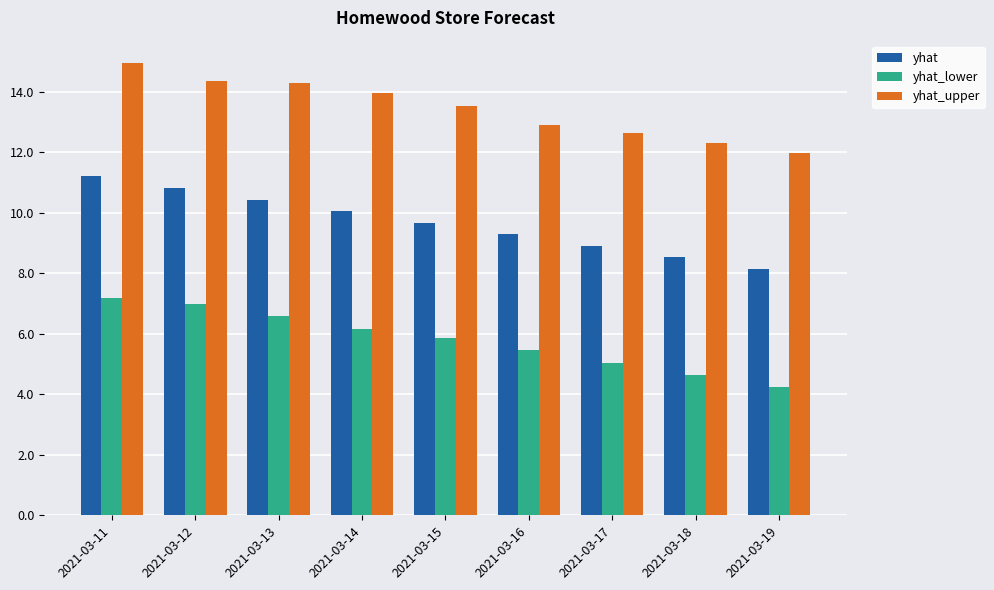

Is it true that yhat_upper equals 6.4 at 2021-03-17?

False